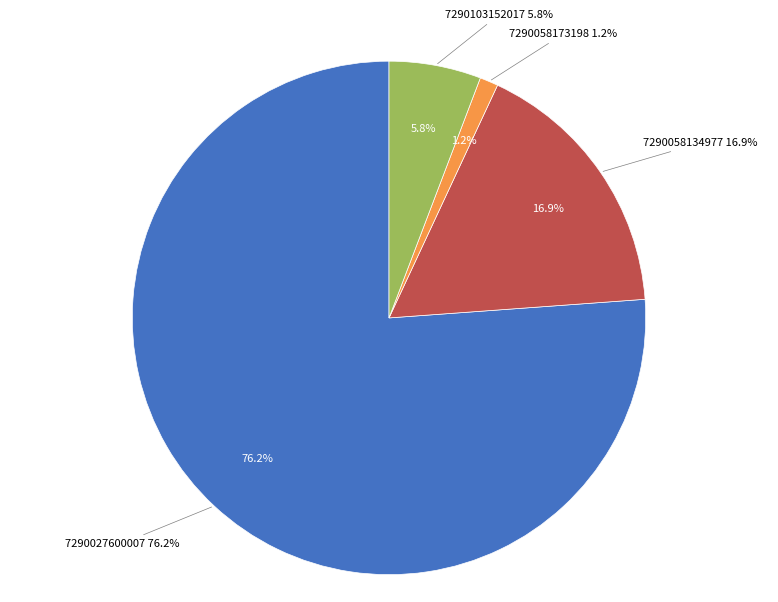

Combined, do 7290027600007 and 7290103152017 account for over 50%?

Yes